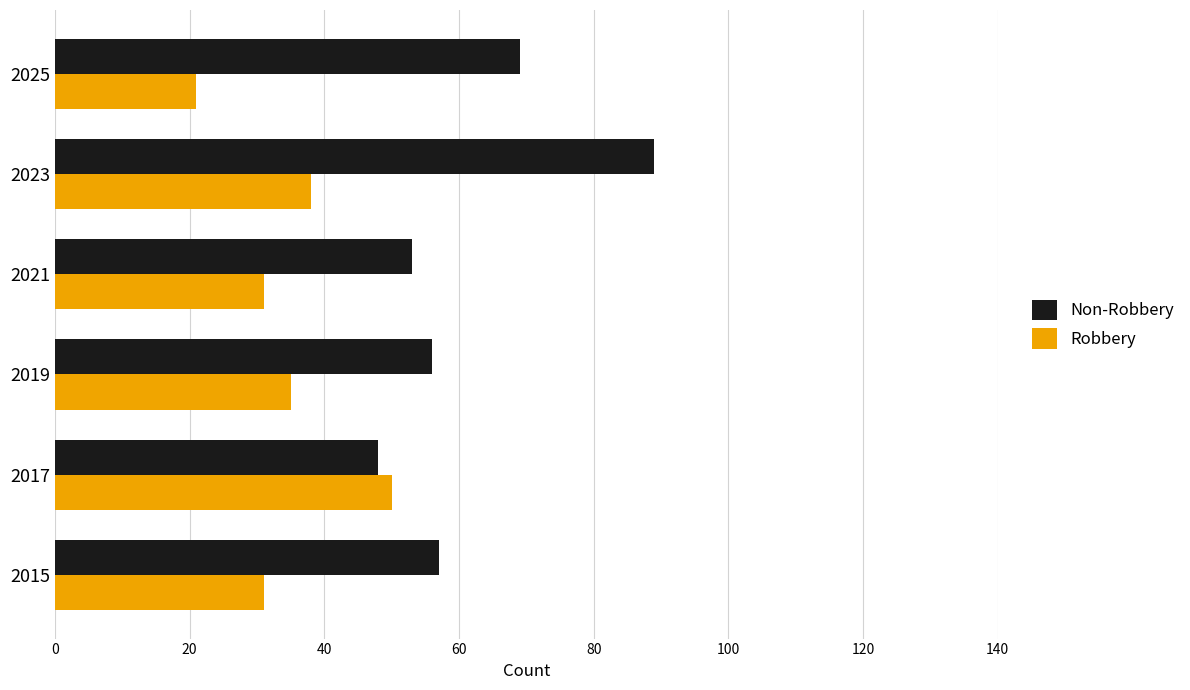

What is the difference between the second highest and second lowest values in the Non-Robbery series?

16